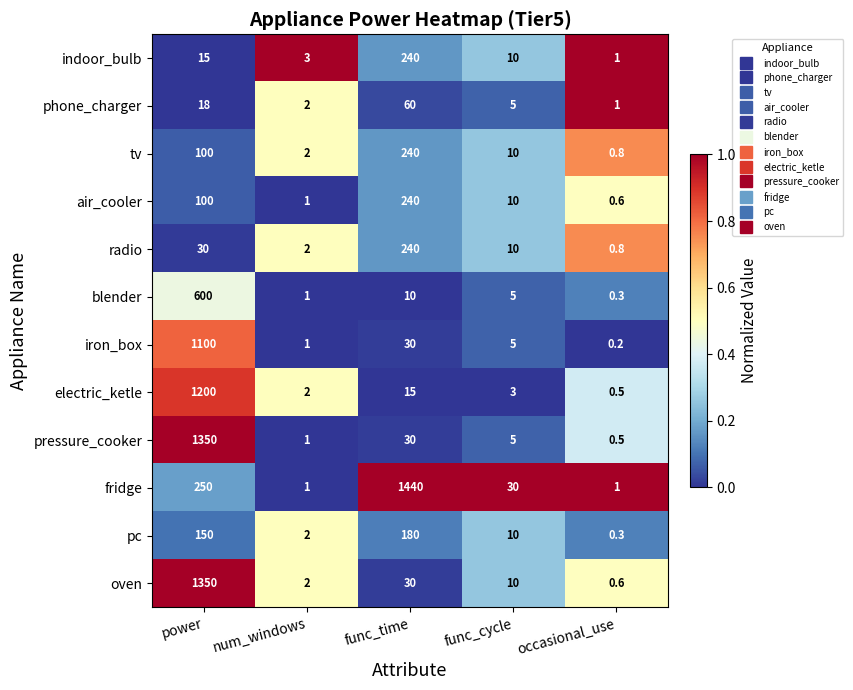

At which category does the chart reach its peak across all series?

func_time